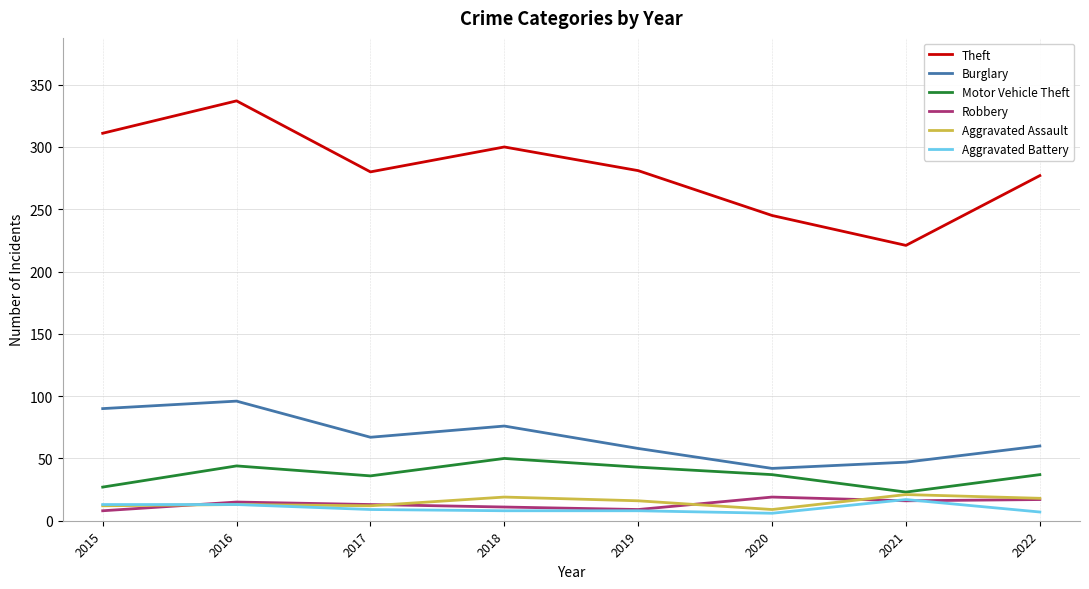

What is the difference between the maximum and minimum values in the Theft series?

116